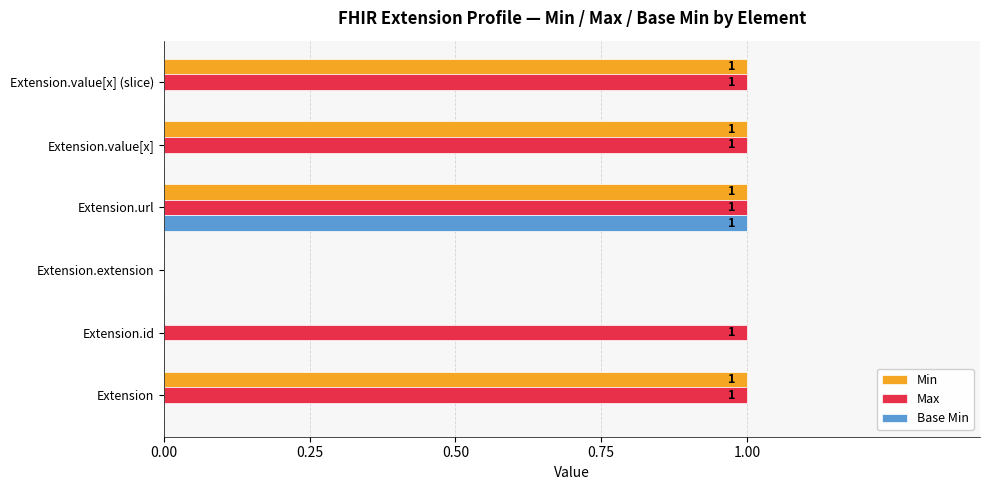

How many Base Min values are between 0 and 1?

6